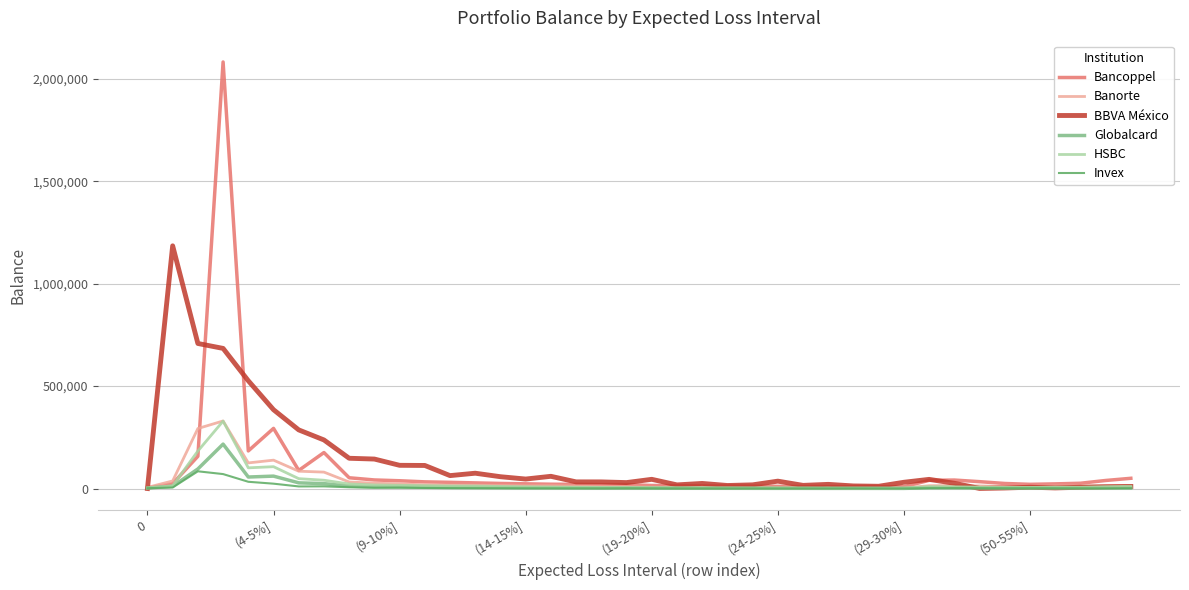

What are all the series names shown in the legend?

Bancoppel, Banorte, BBVA México, Globalcard, HSBC, Invex